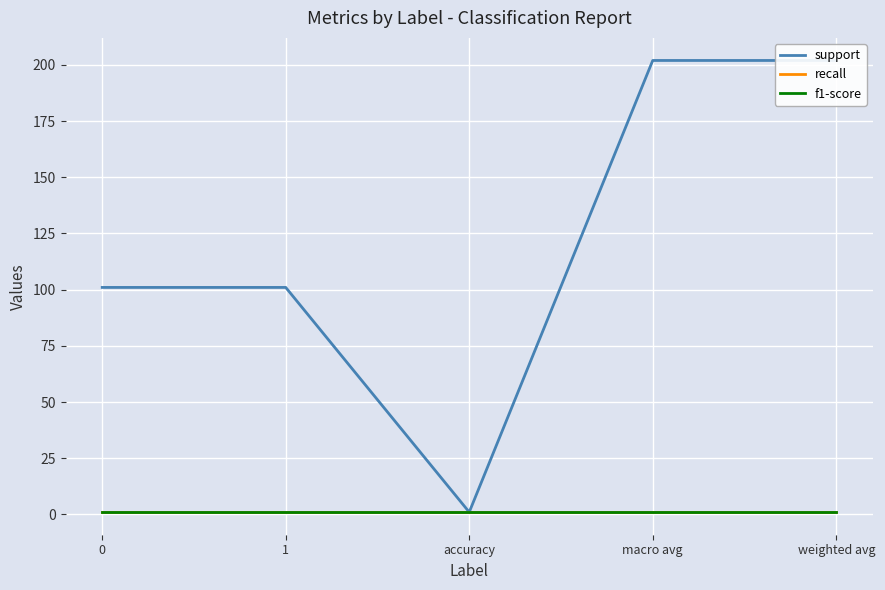

At which label does support first exceed 101?

macro avg